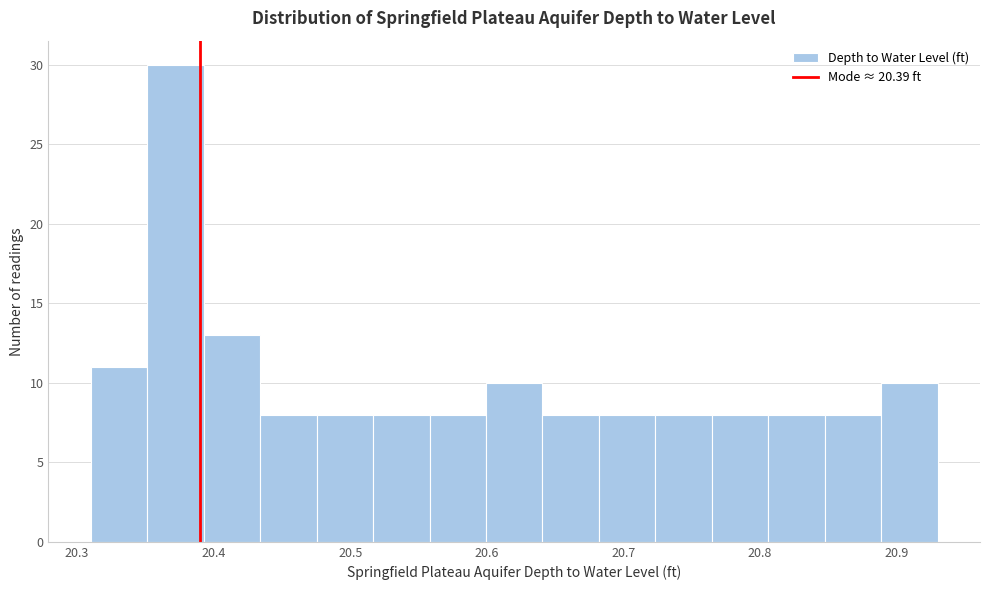

Over which range of the x-axis is the bar tallest?

20.35 to 20.39